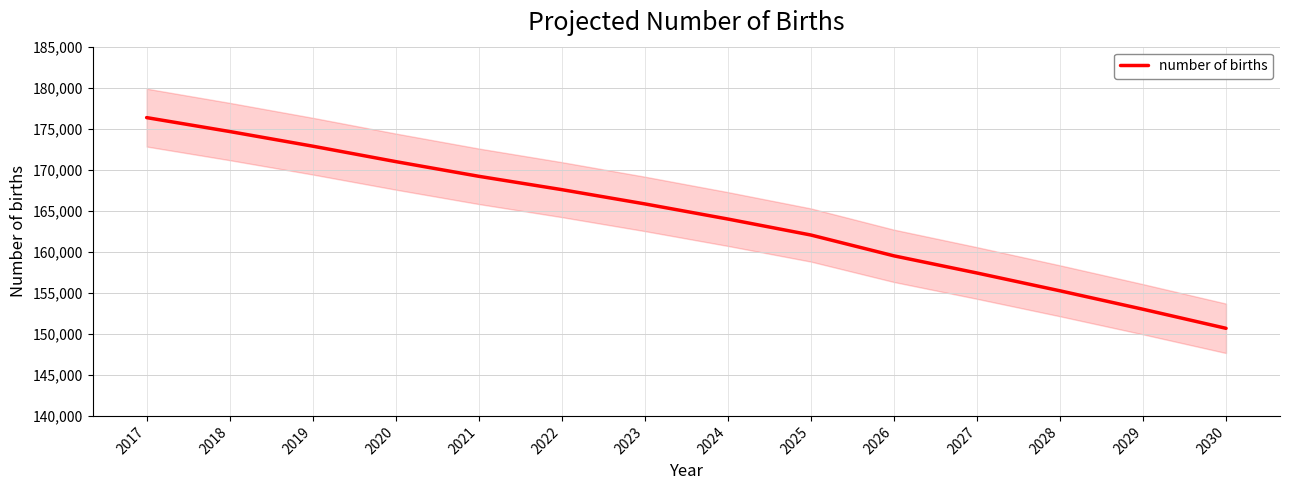

Is it true that the value at 2020 is 170992.3?

True